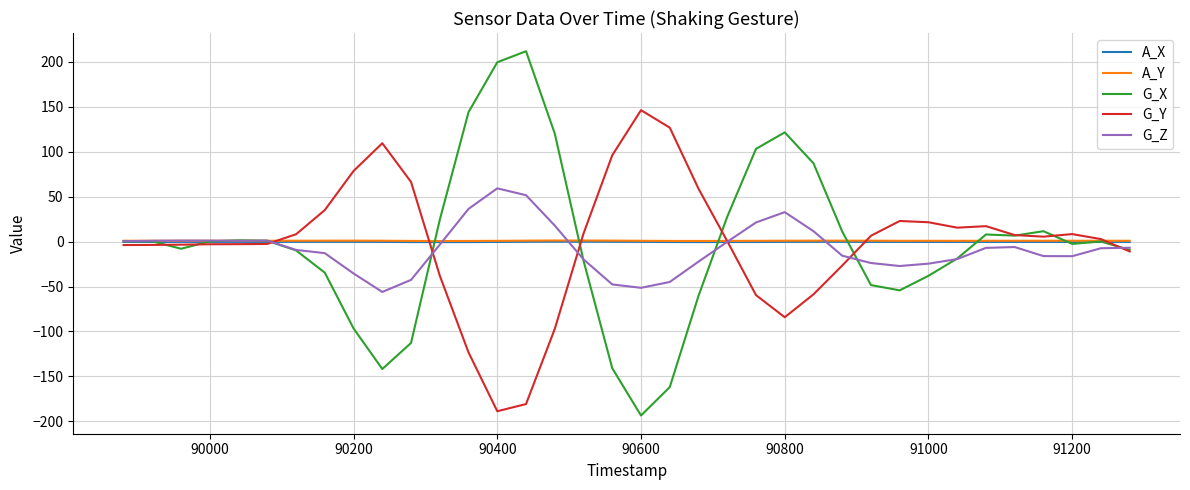

Does the chart have visible grid lines?

Yes